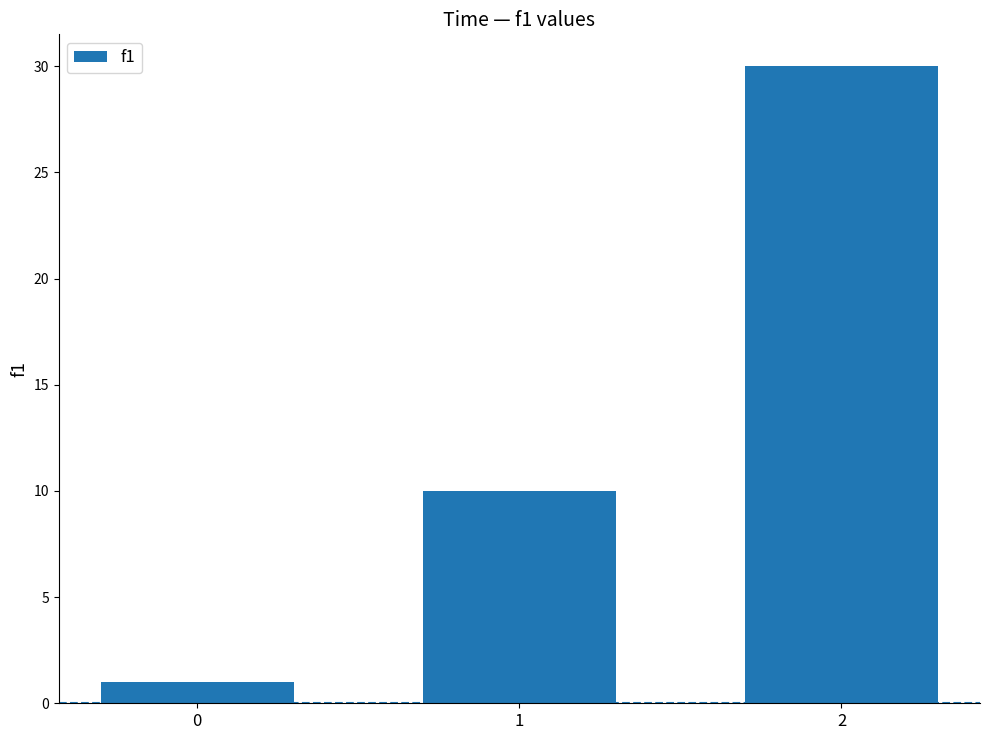

How many series are shown in this chart?

1